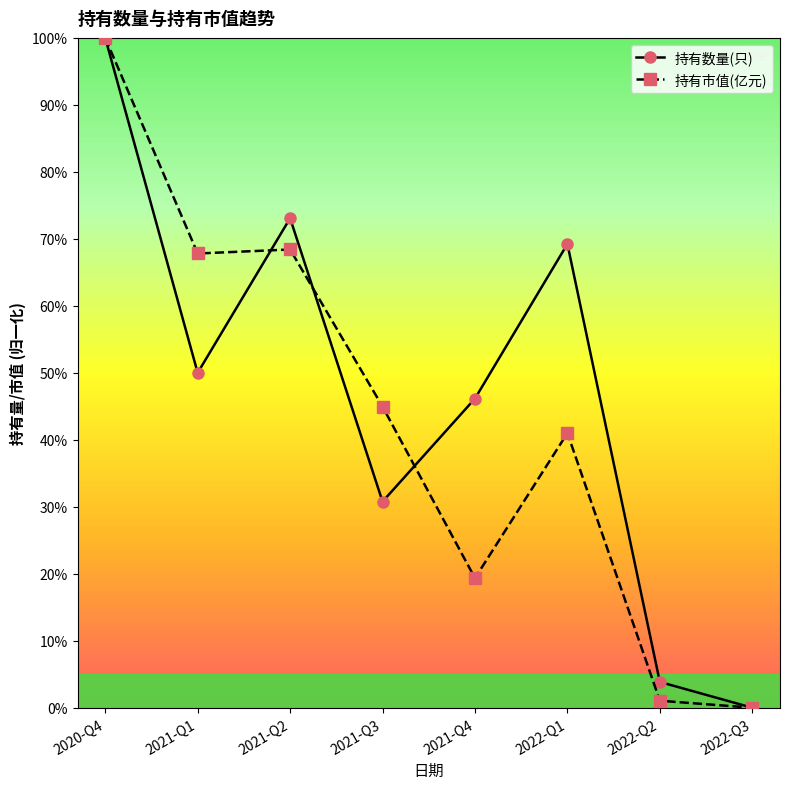

Which category has the highest value in the 持有市值(亿元) series?

2020-Q4